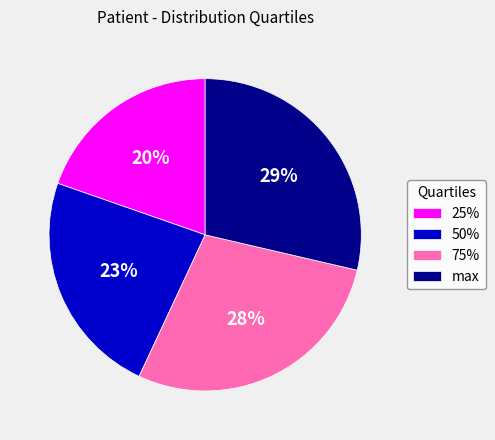

Which has a higher value, 25% or max?

max